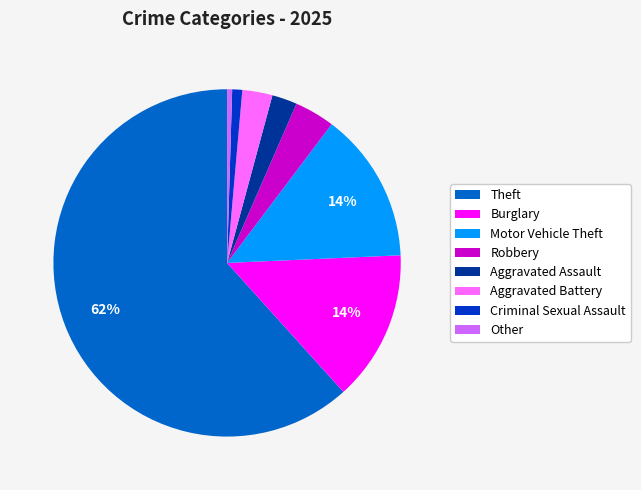

To the nearest percent, what portion does Theft represent?

62%